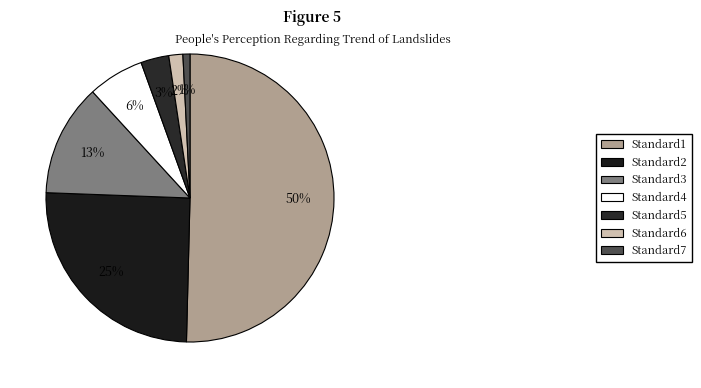

Is it true that Standard3 is 13% of the pie?

True